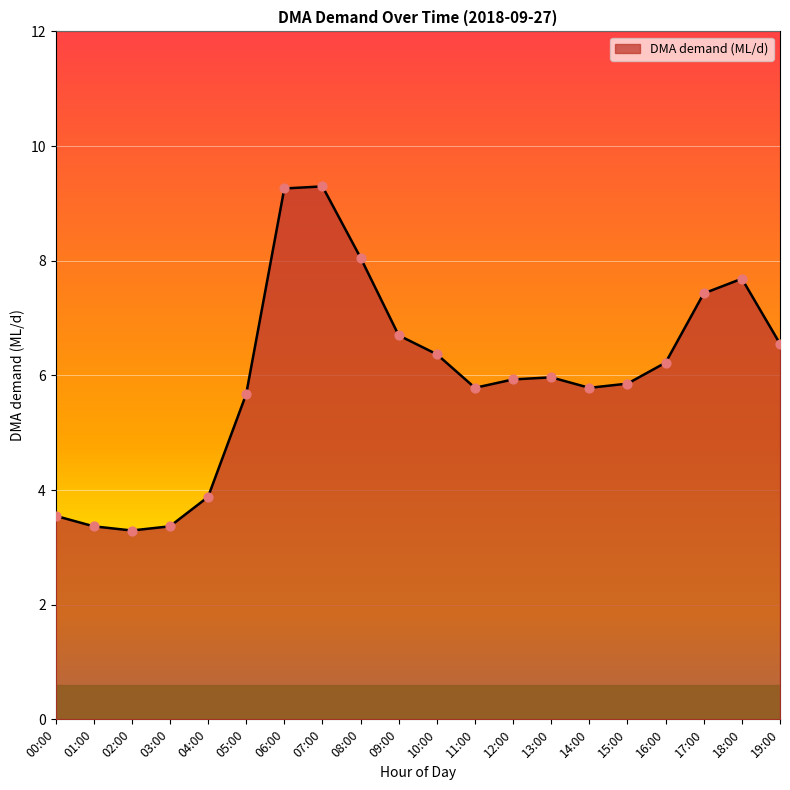

Between 17:00 and 01:00, which is larger?

17:00